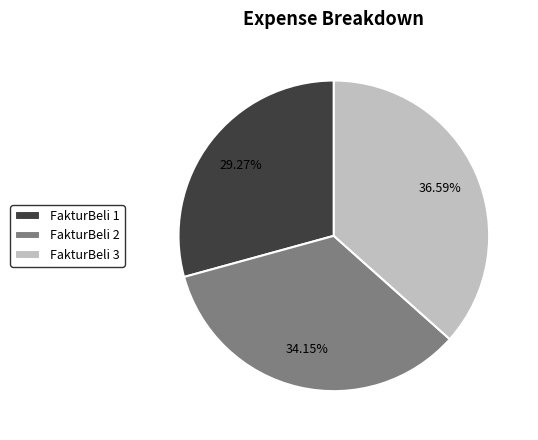

Between FakturBeli 1 and FakturBeli 3, which is larger?

FakturBeli 3